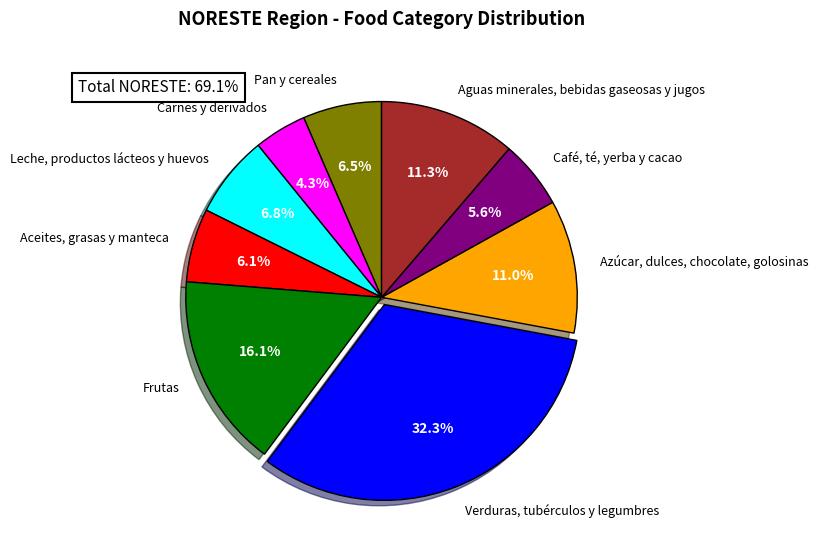

Is it true that Carnes y derivados is 18% of the pie?

False